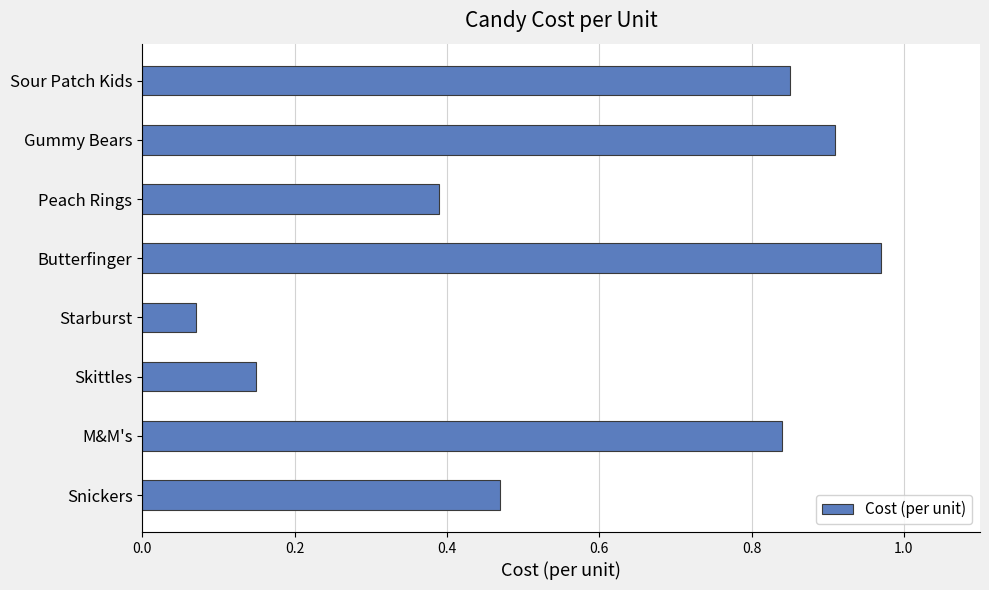

Does the chart contain stacked bars?

No